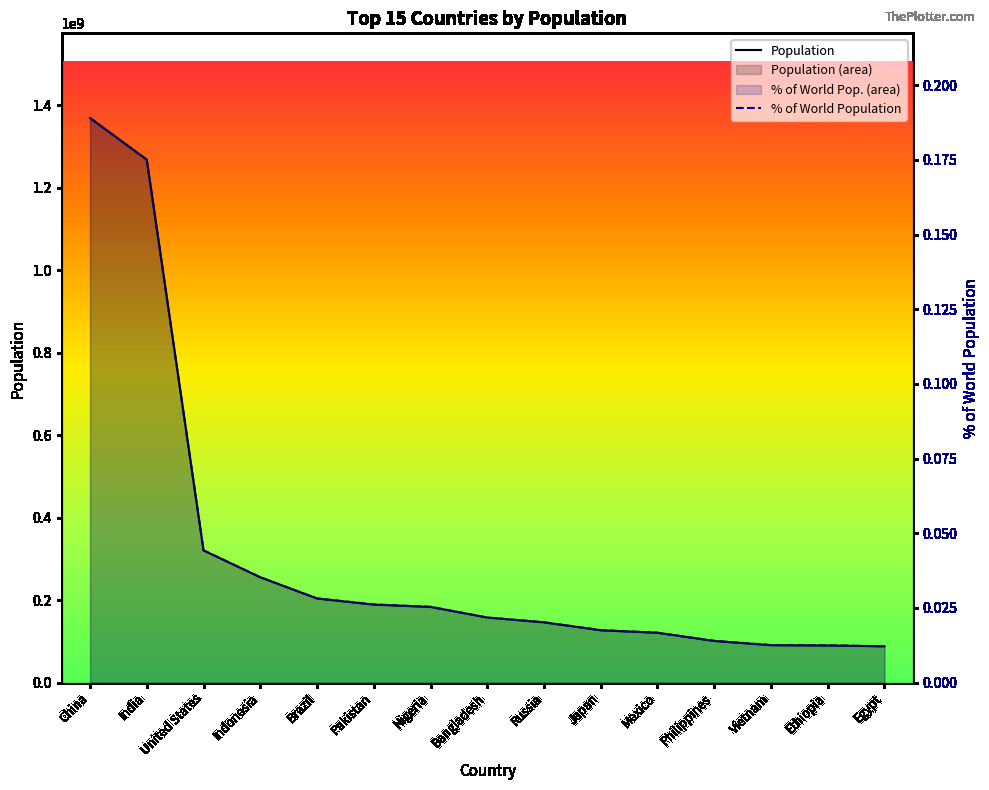

At Bangladesh, list the series in order from largest to smallest.

Population, % of World Population